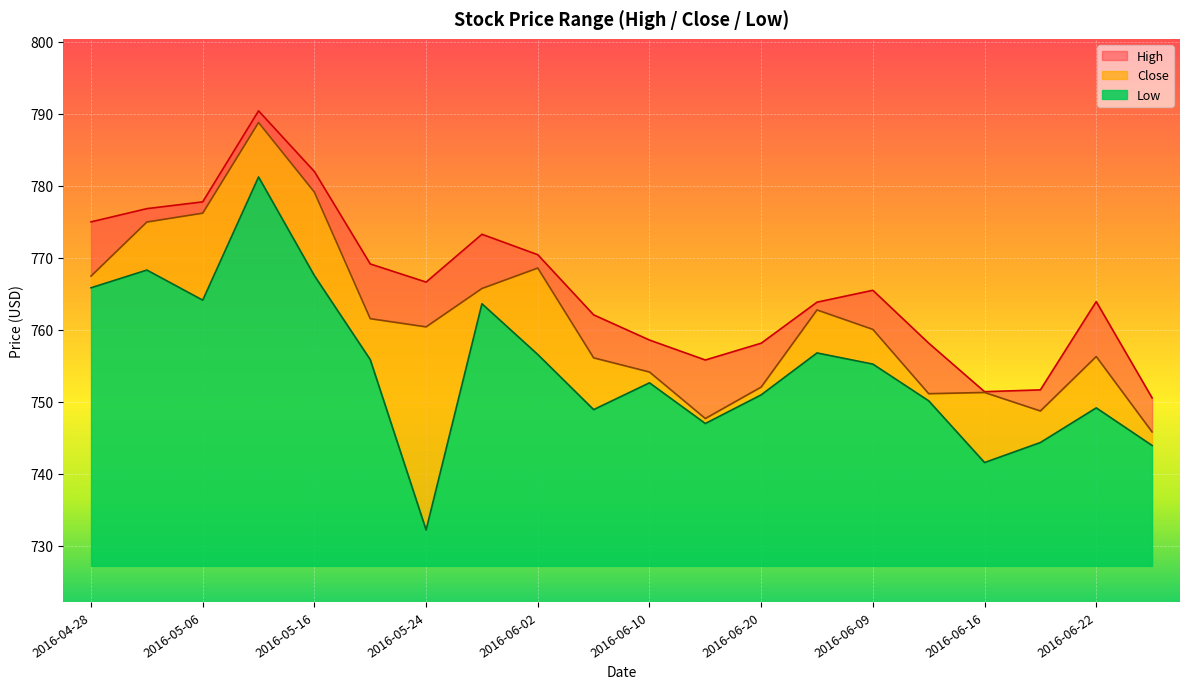

At which label does Close reach its peak?

2016-05-10